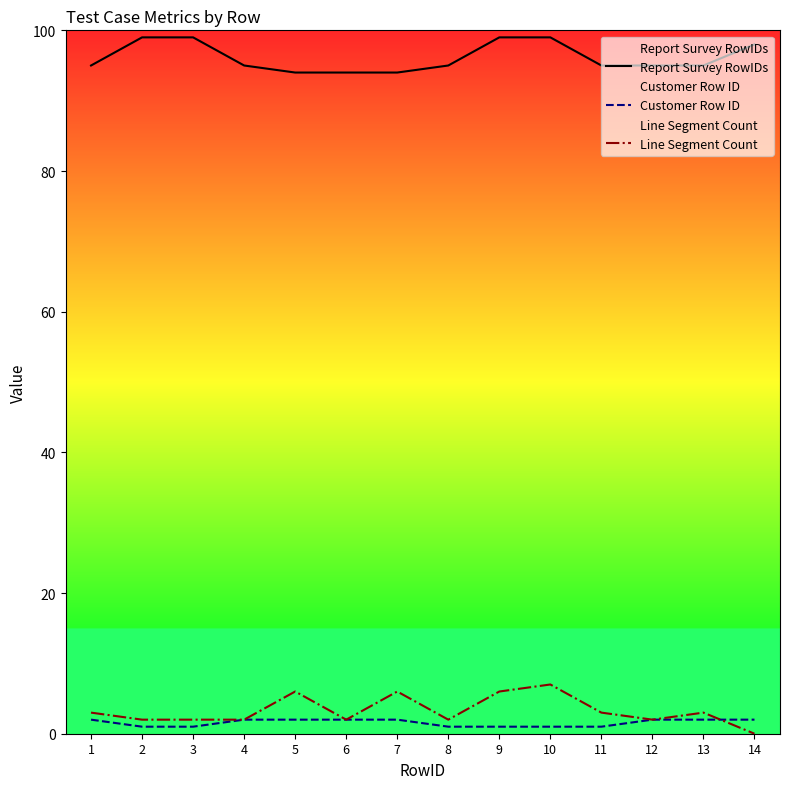

How many positive values does the Line Segment Count series have?

13